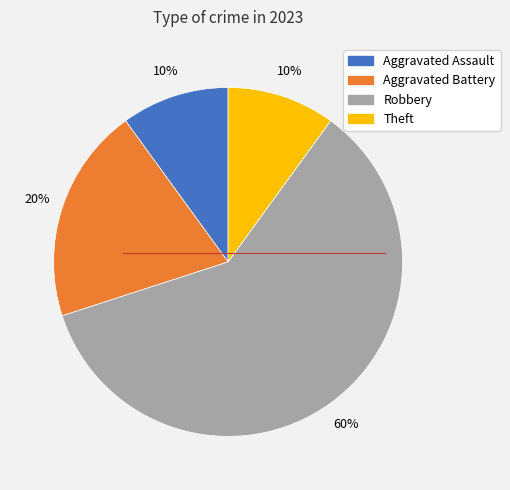

Does Robbery represent more than half of the total?

Yes